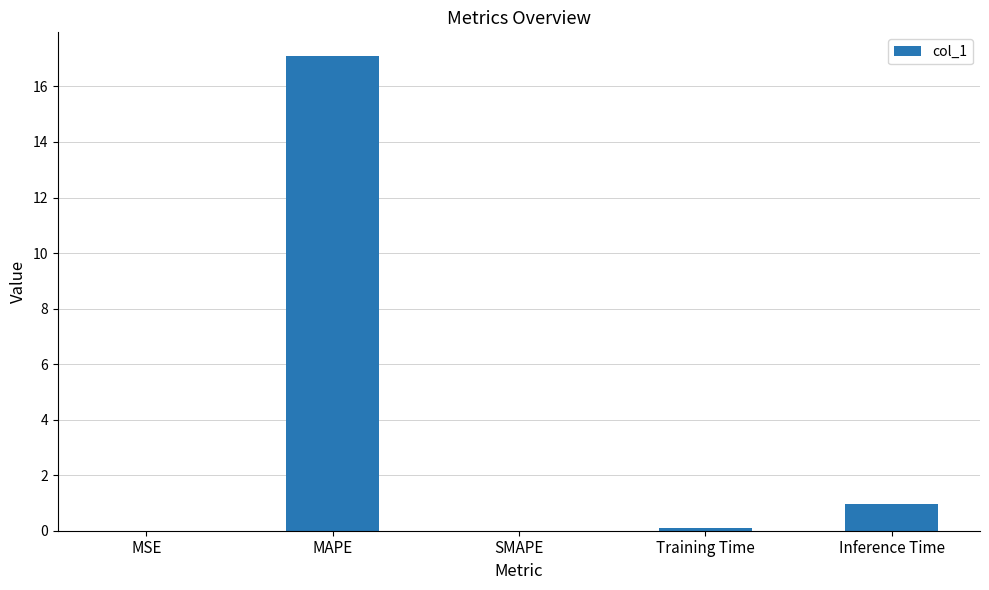

What is the sum of the values at SMAPE and Inference Time?

1.0